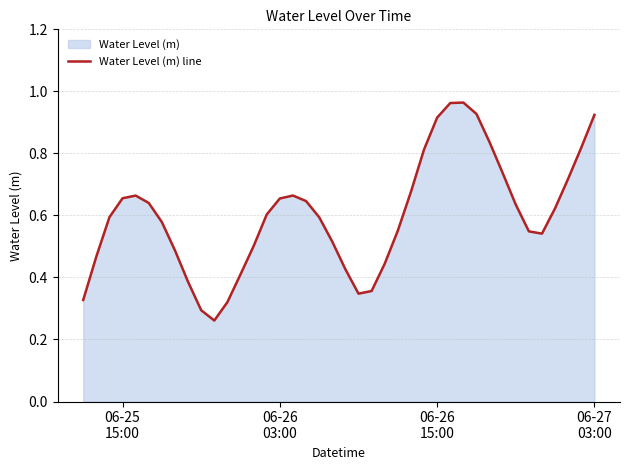

Reading left to right, list all the values displayed in this chart.

0.3	0.5	0.6	0.7	0.7	0.6	0.6	0.5	0.4	0.3	0.3	0.3	0.4	0.5	0.6	0.7	0.7	0.6	0.6	0.5	0.4	0.3	0.4	0.4	0.6	0.7	0.8	0.9	1.0	1.0	0.9	0.8	0.7	0.6	0.5	0.5	0.6	0.7	0.8	0.9